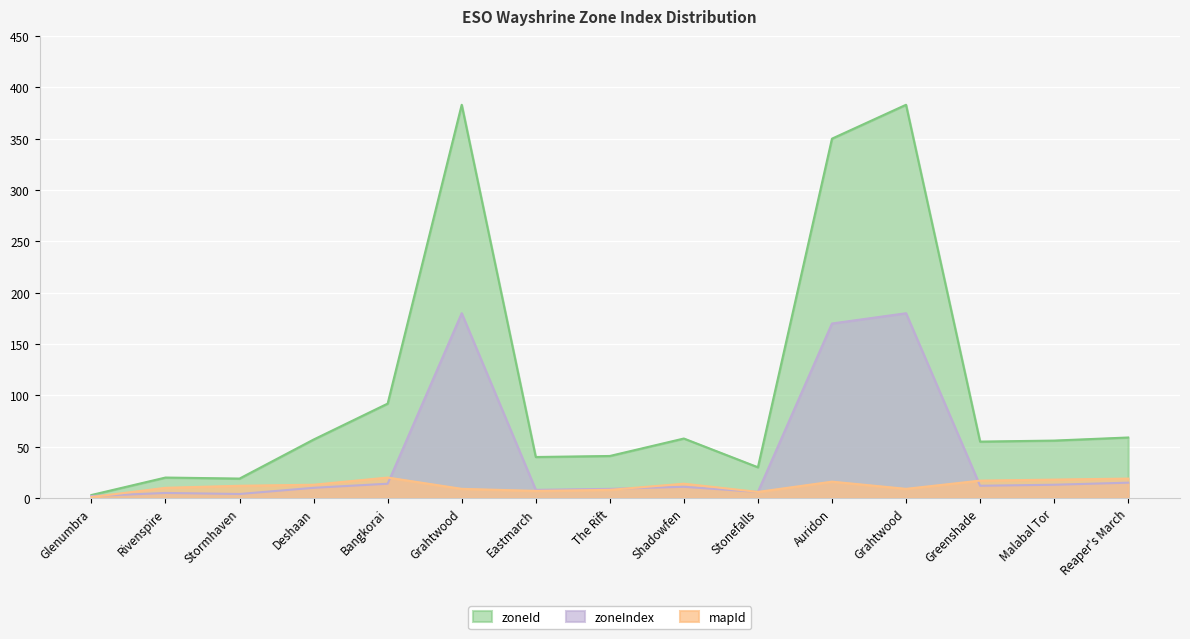

What is the difference between the maximum and minimum values in the zoneIndex series?

178